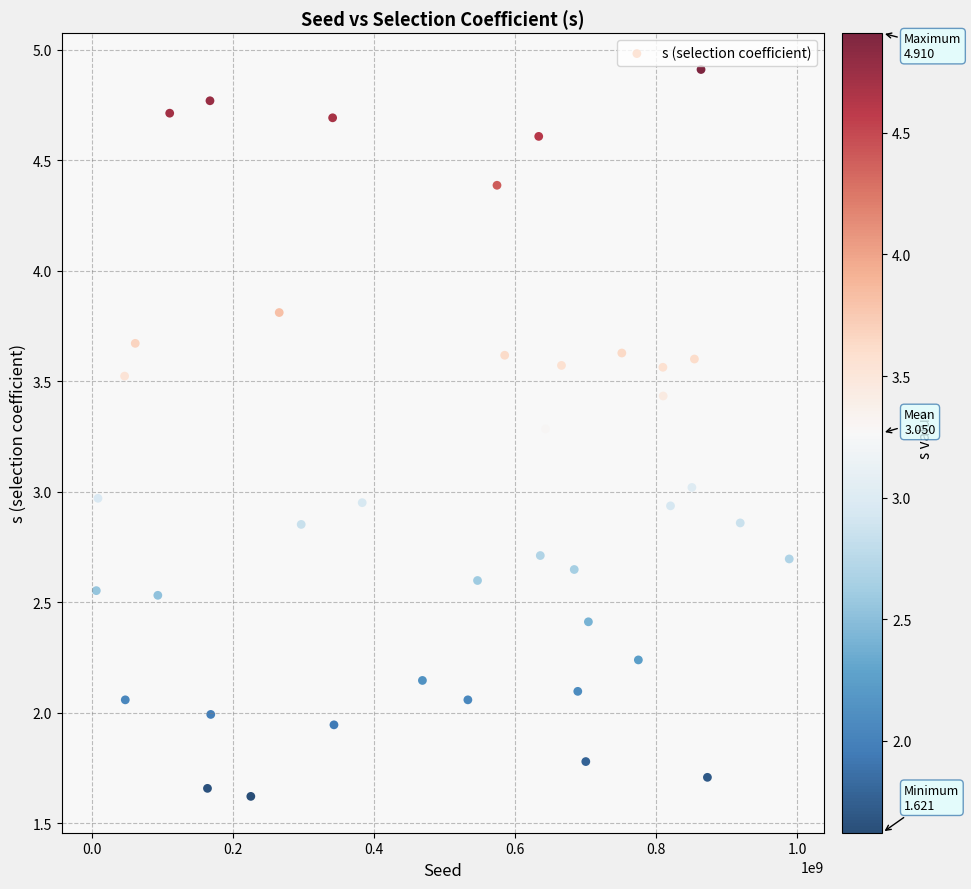

What is the range of X values (max minus min)?

983204186.0